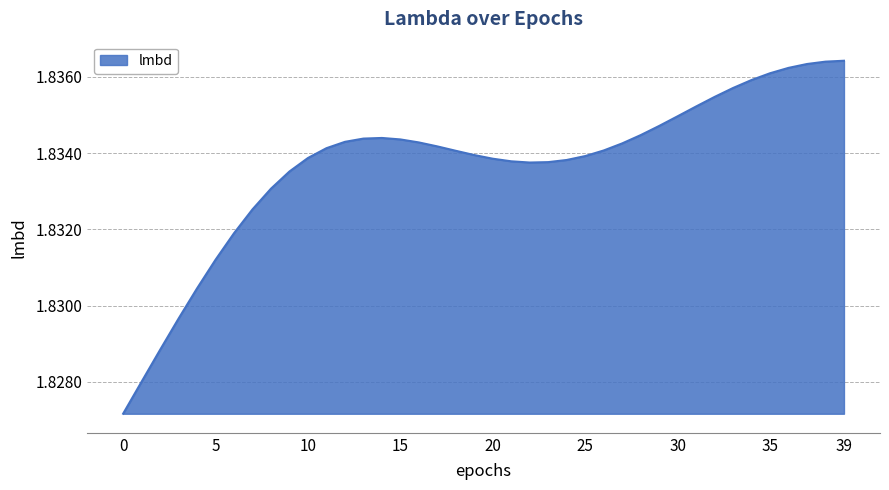

How many lines are shown in the chart?

1